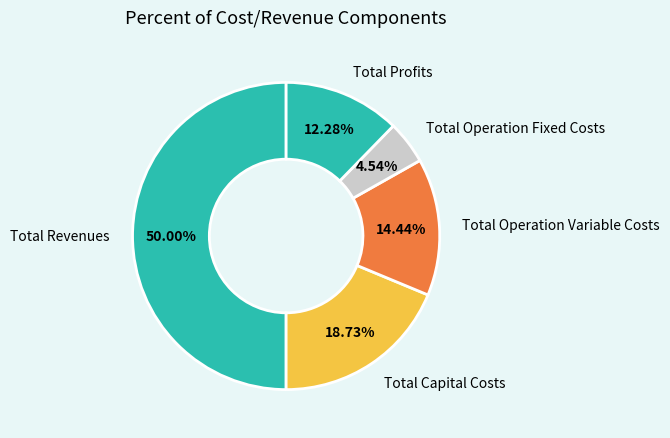

Approximately how many times larger is the value at Total Revenues compared to Total Capital Costs?

2.7